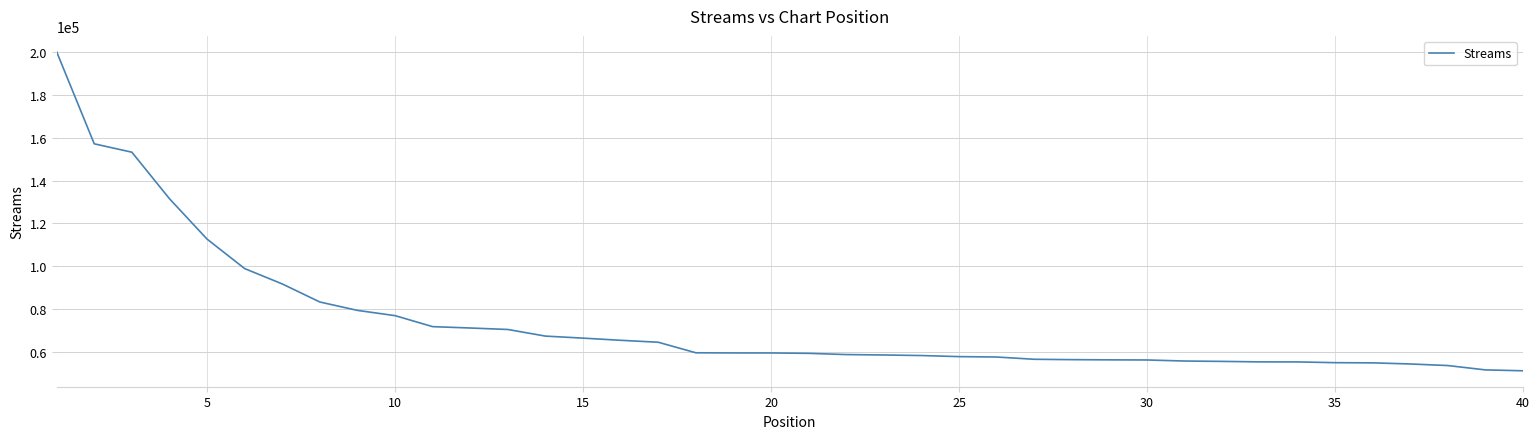

What is the smallest value displayed?

51008